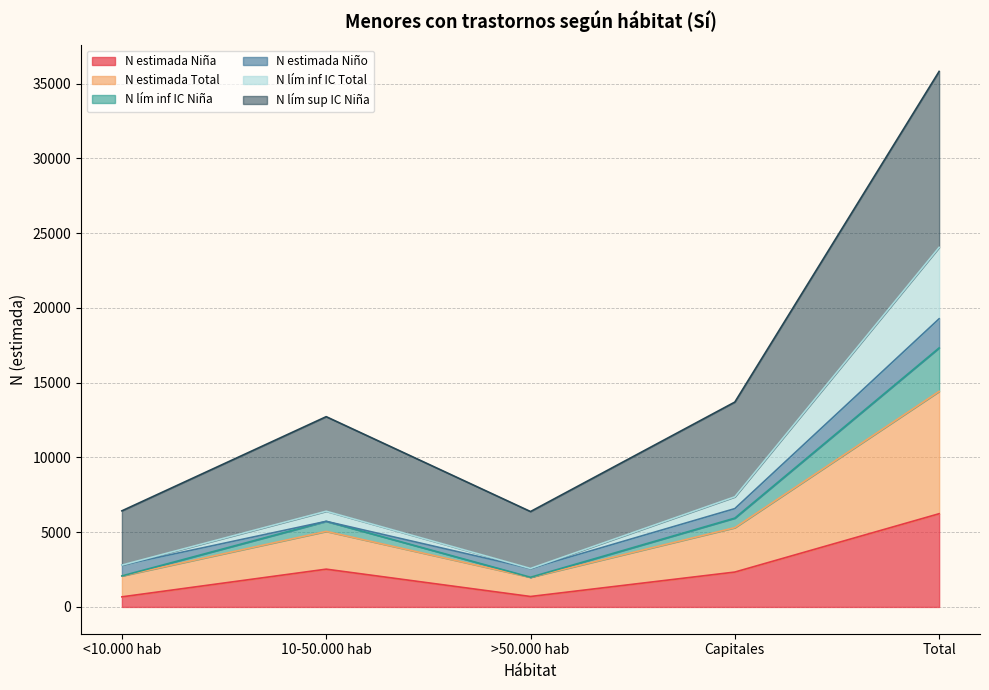

Rank the categories by N estimada Niña value from highest to lowest.

Total, 10-50.000 hab, Capitales, >50.000 hab, <10.000 hab